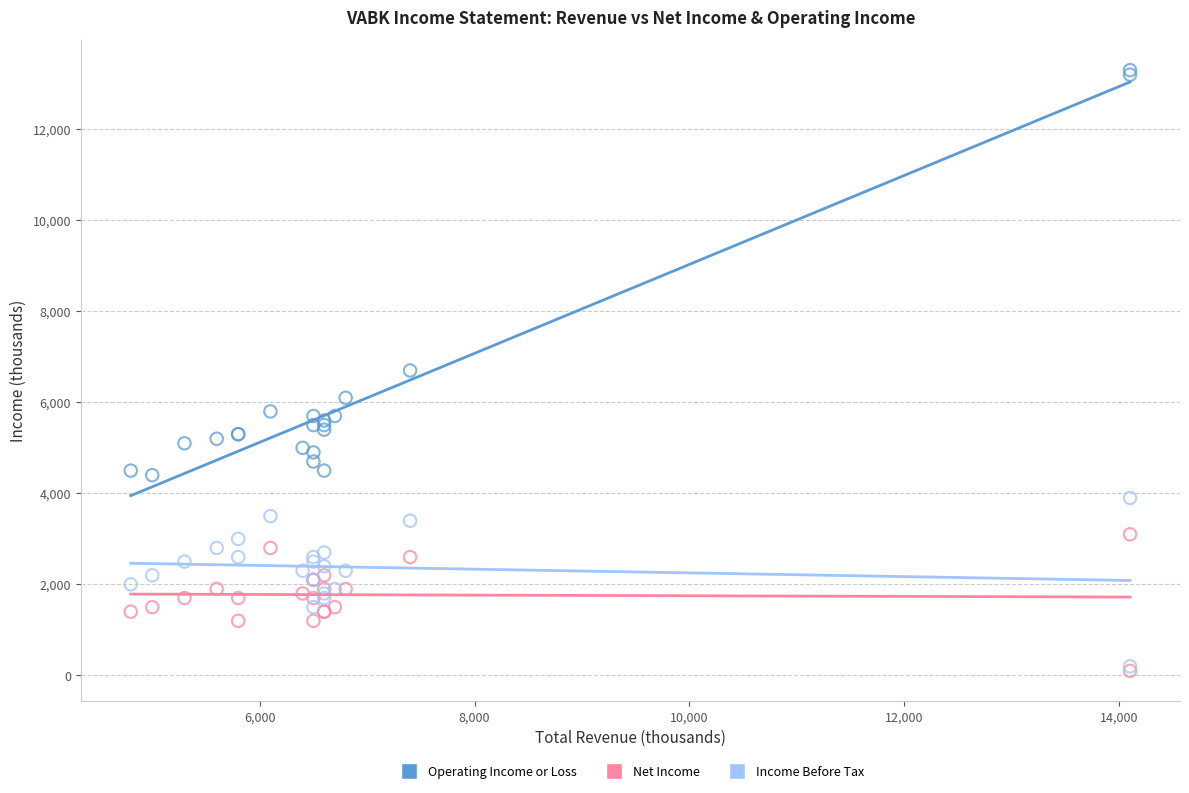

In the Operating Income or Loss series, what Y value is closest to 8850?

6700